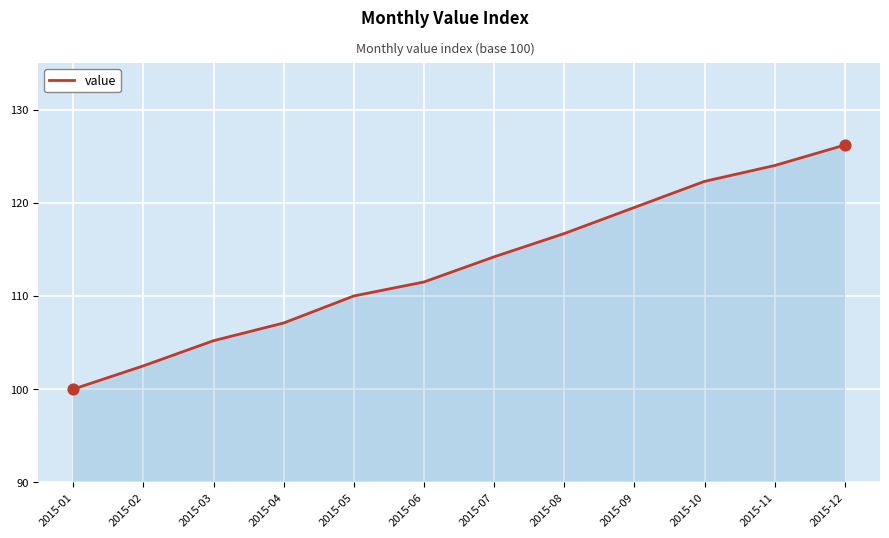

What is the ratio of the value at 2015-10 to the value at 2015-08?

1.0